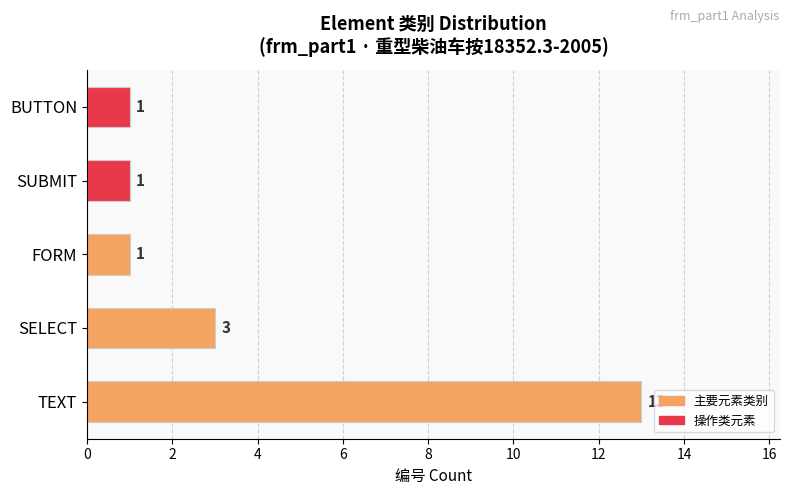

What is the change in value from TEXT to SELECT?

-10